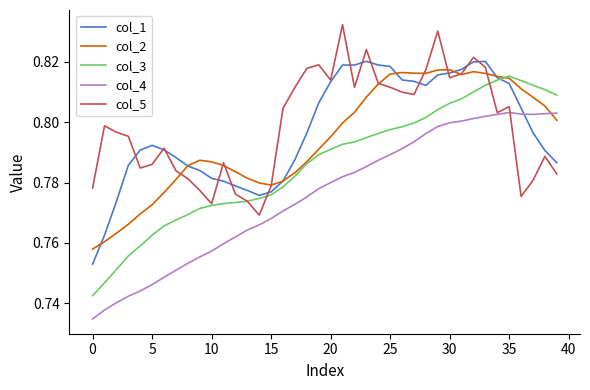

True or false: col_3 and col_4 cross at least once.

False